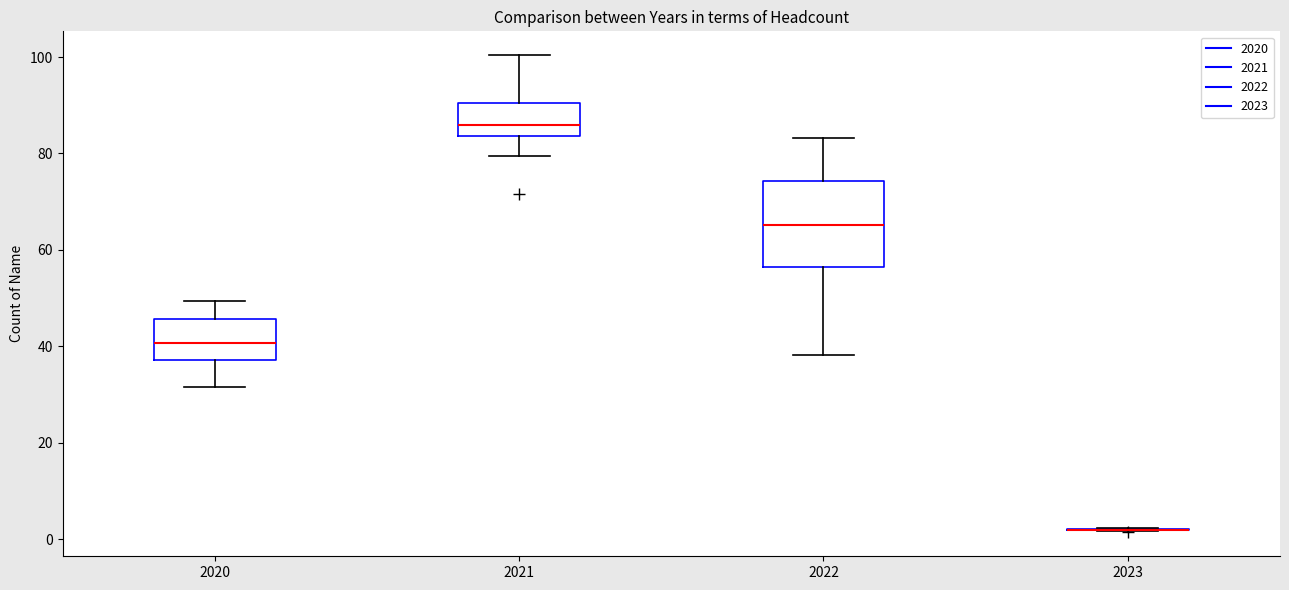

Which box is the tallest, from its lower edge to its upper edge?

2022